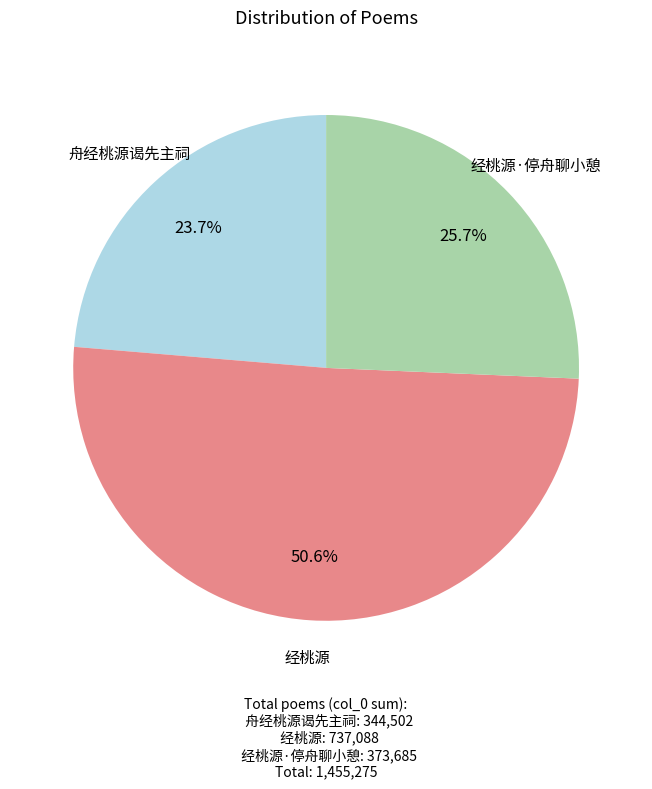

Is there a majority slice in this chart?

Yes